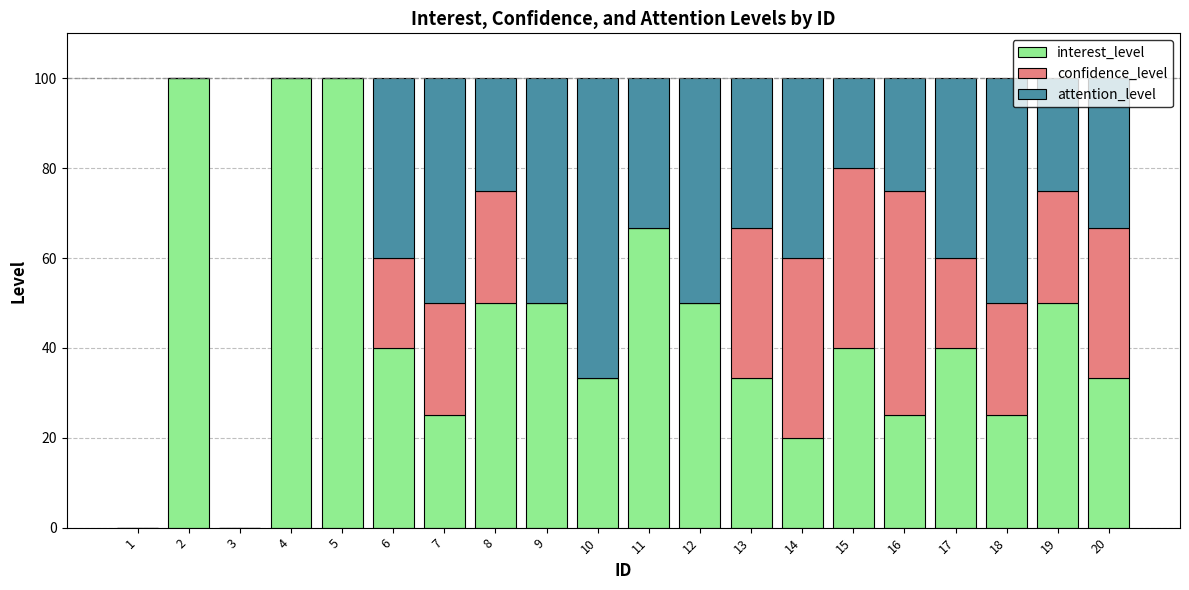

What is the sum of the interest_level values at 15 and 2?

140.0